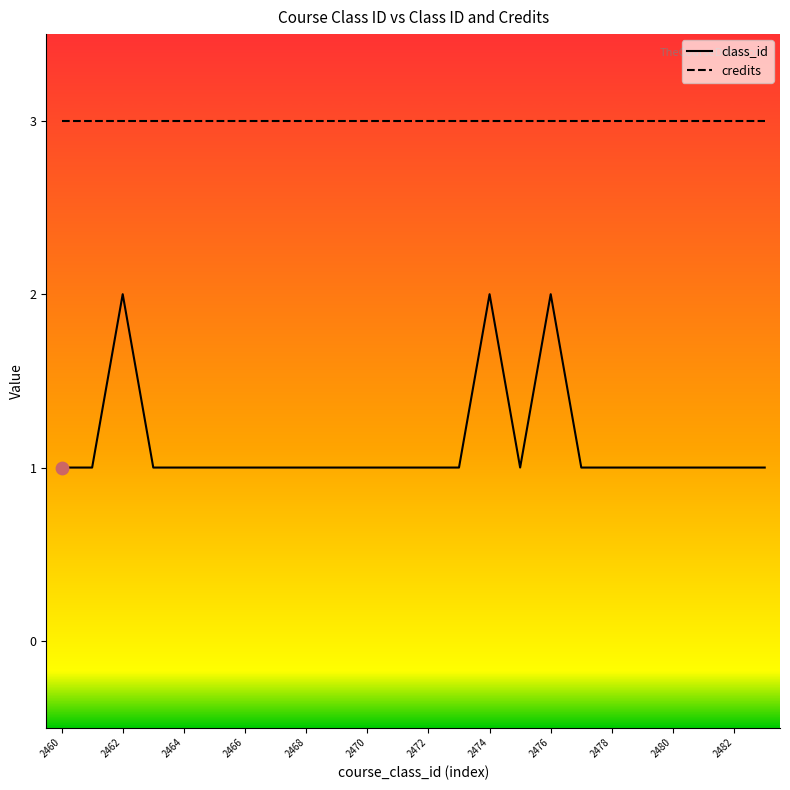

Which series has the widest spread of values?

class_id